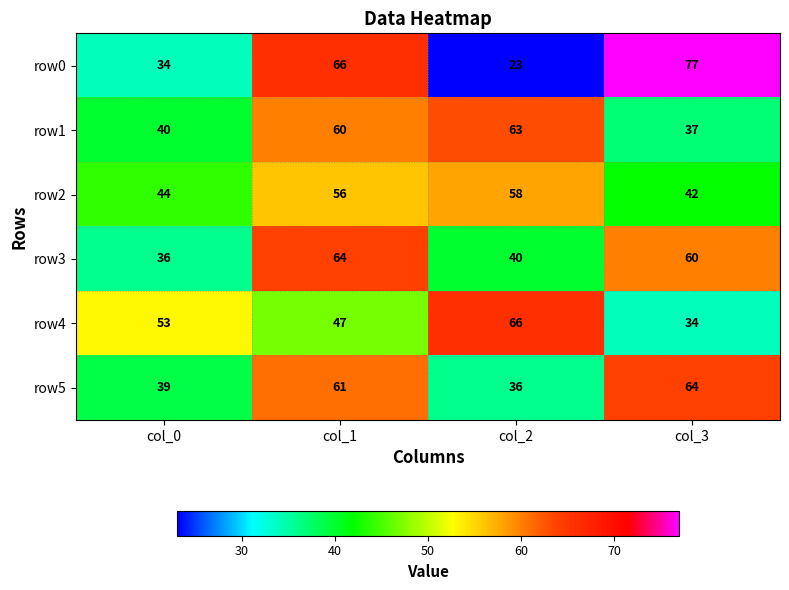

What value does the row0 series have at col_3?

77